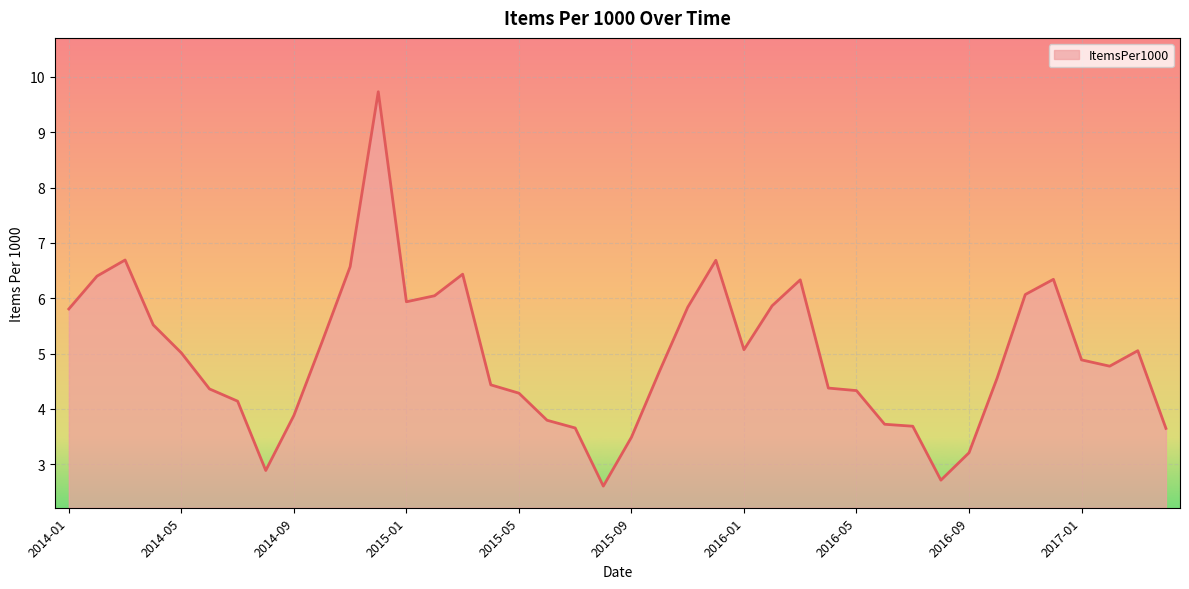

What is the sum of all values?

198.7